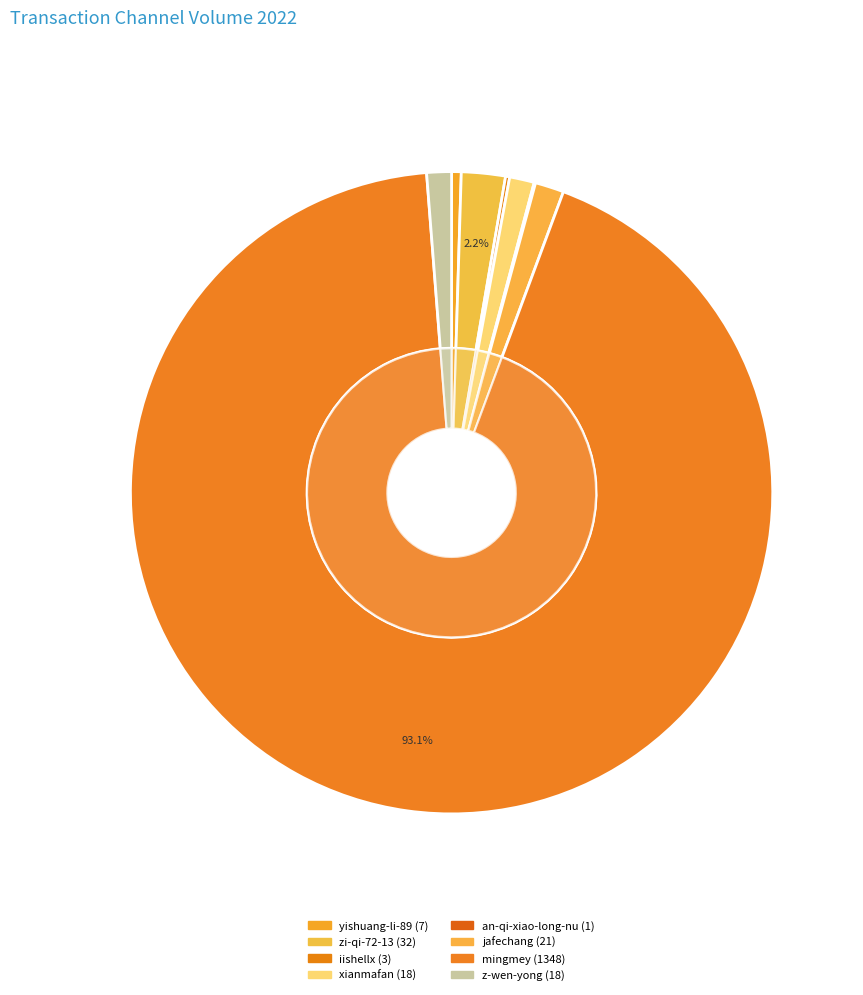

What portion of the pie excludes z-wen-yong?

98.8%